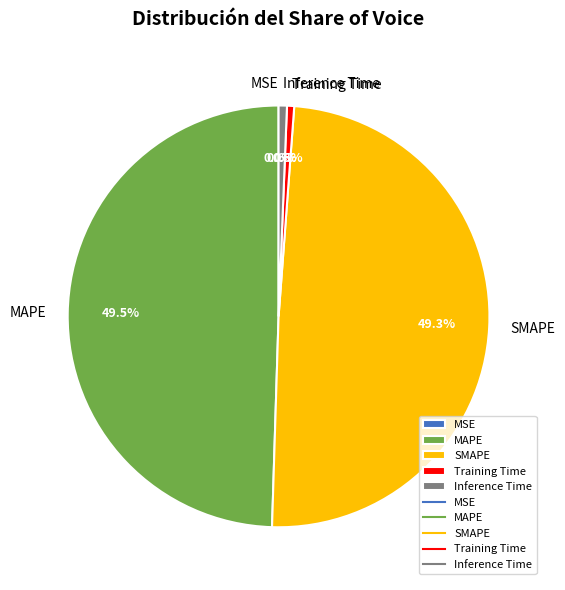

To the nearest percent, what is the average slice percentage?

20%